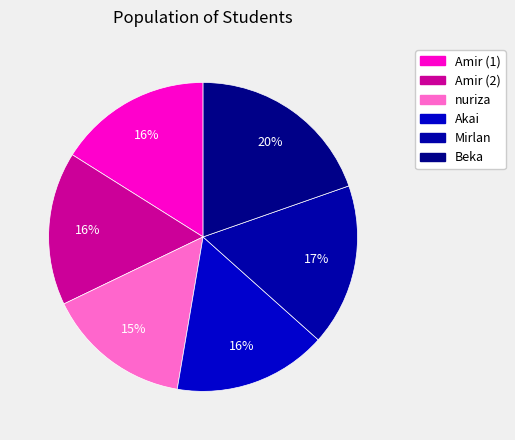

How many segments does this pie chart have?

6